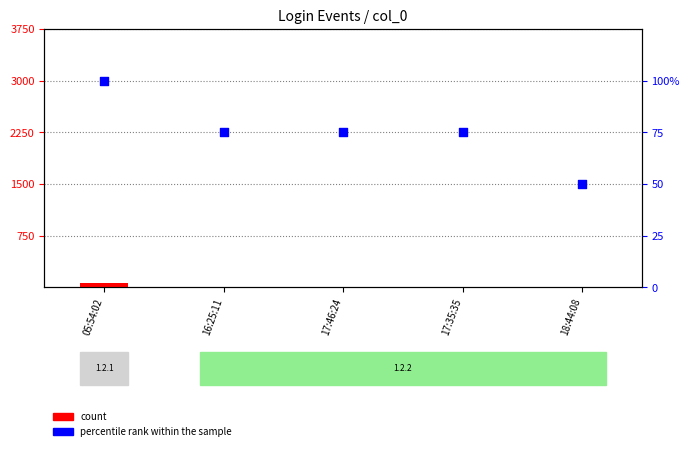

Which series has the widest spread of Y values?

count